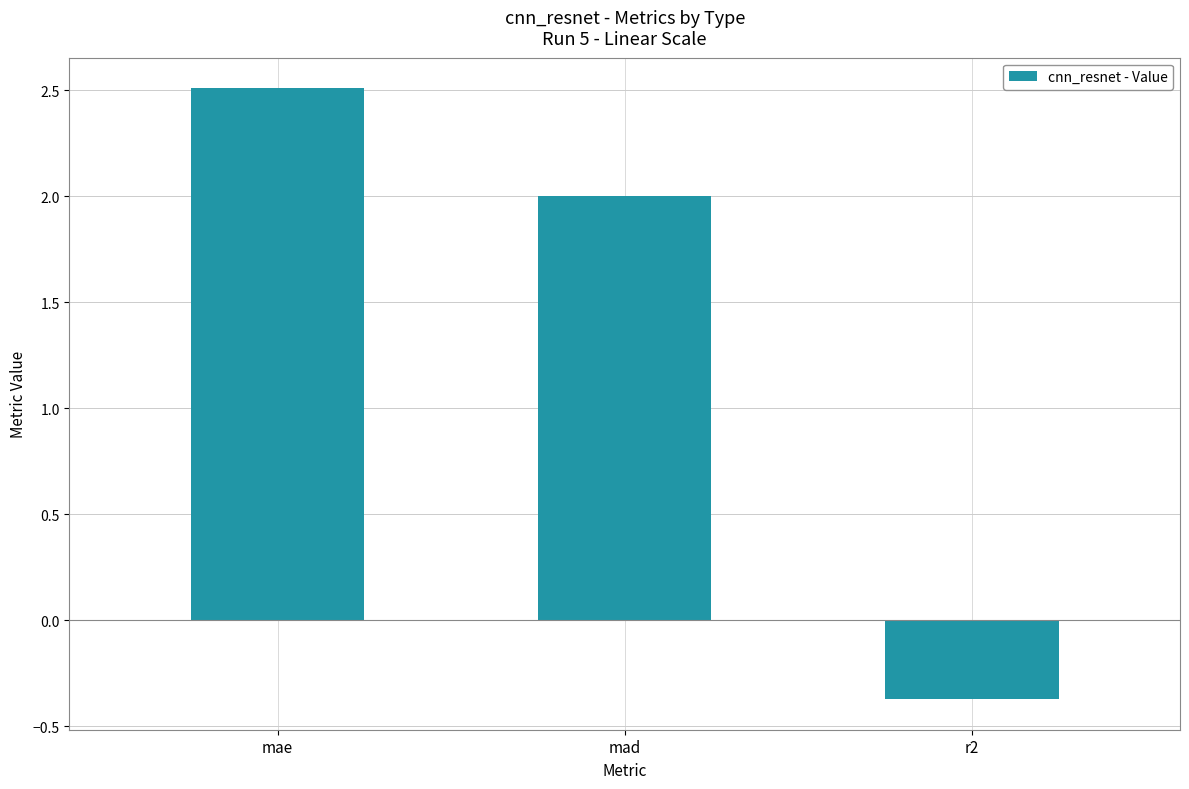

What is the value of the 2nd bar from the left?

2.0